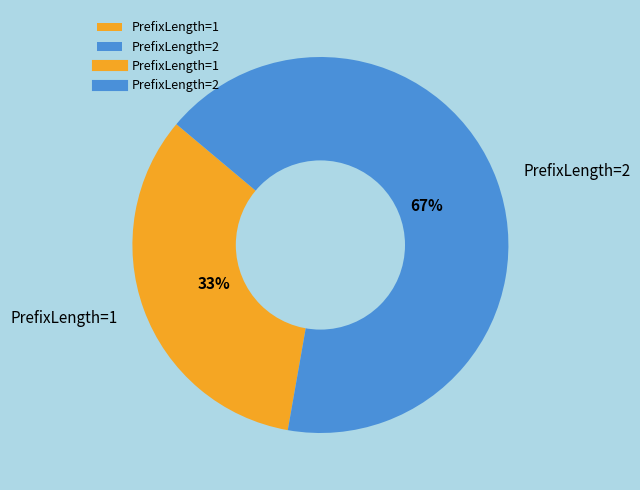

Which slice represents more than half of the pie?

PrefixLength=2